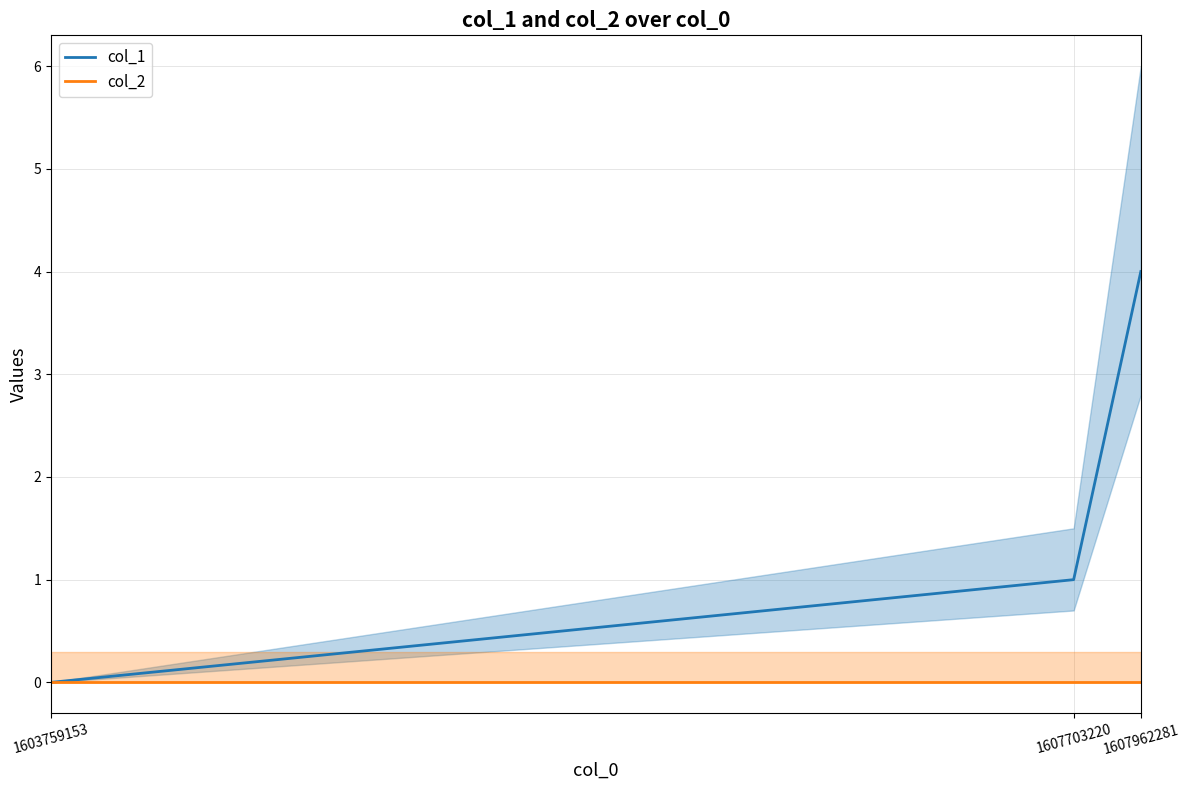

What is the total value across all series at 1607962281?

4